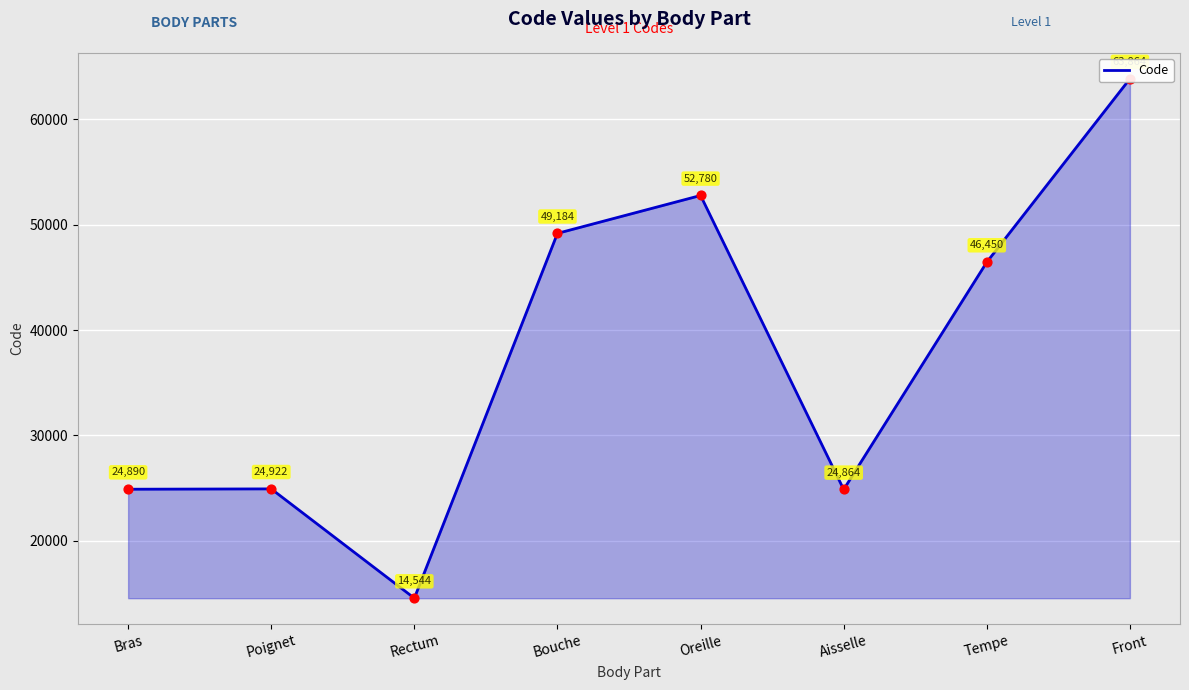

Approximately how many times larger is the value at Aisselle compared to Poignet?

1.0